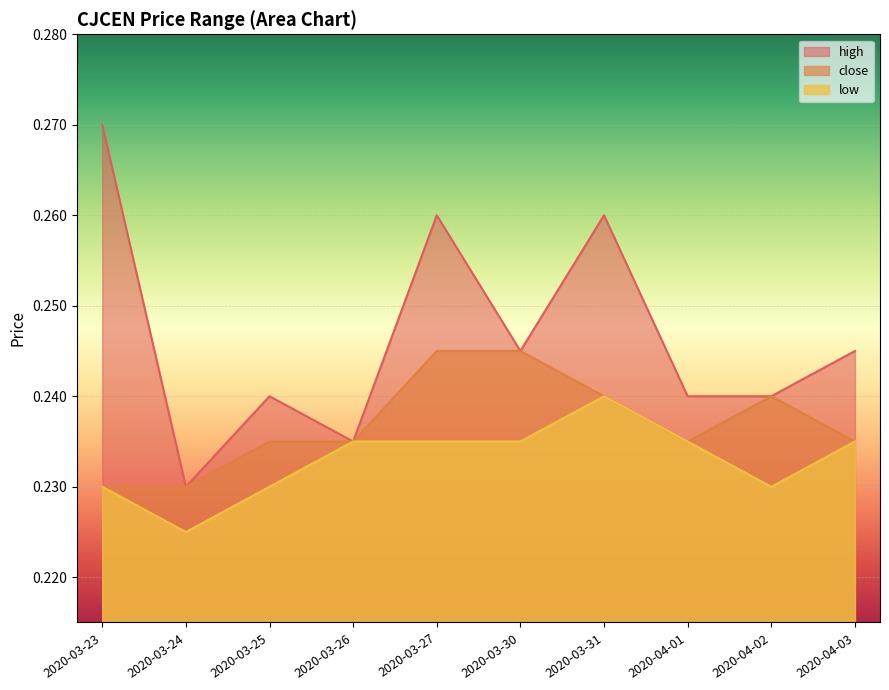

In high, how many points are higher than both neighbors (excluding endpoints)?

3